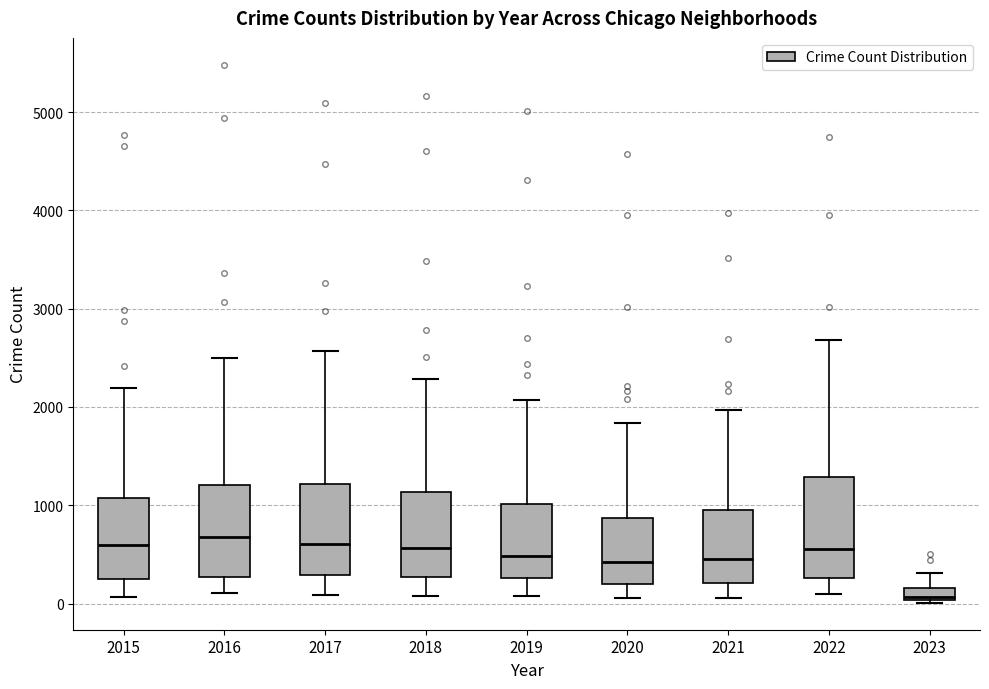

Which box's median line is the lowest?

2023